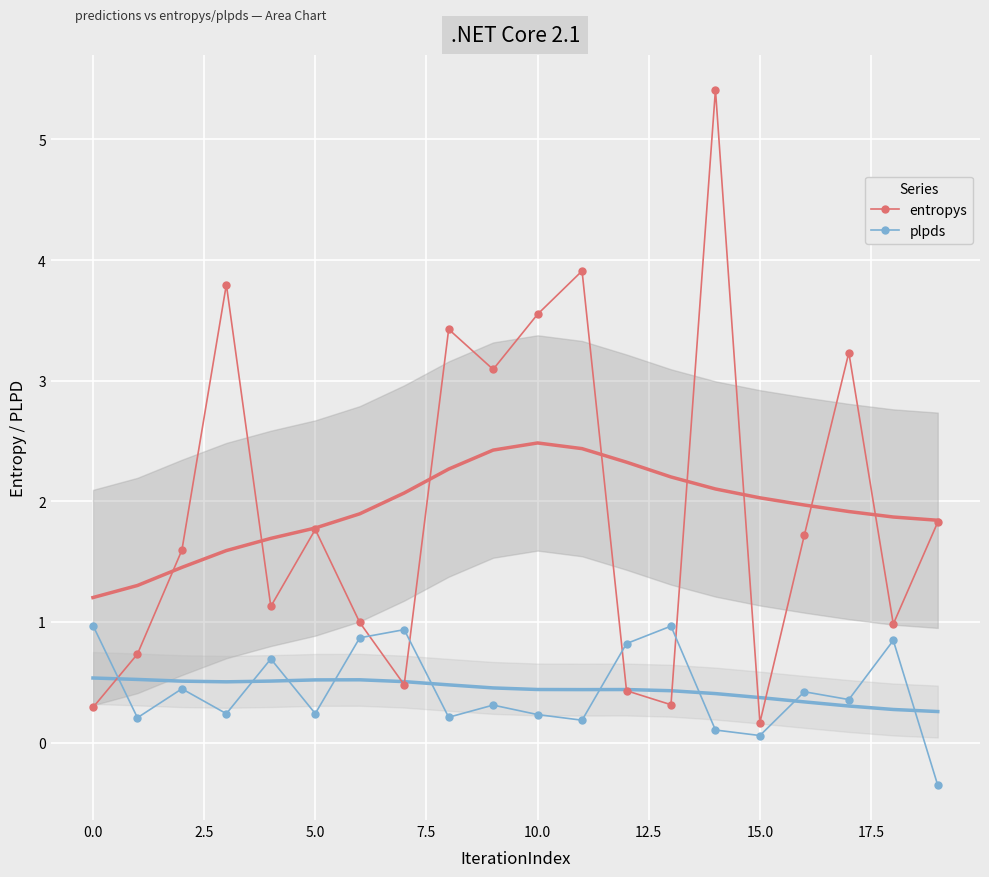

How many data points in entropys are less than 1?

8